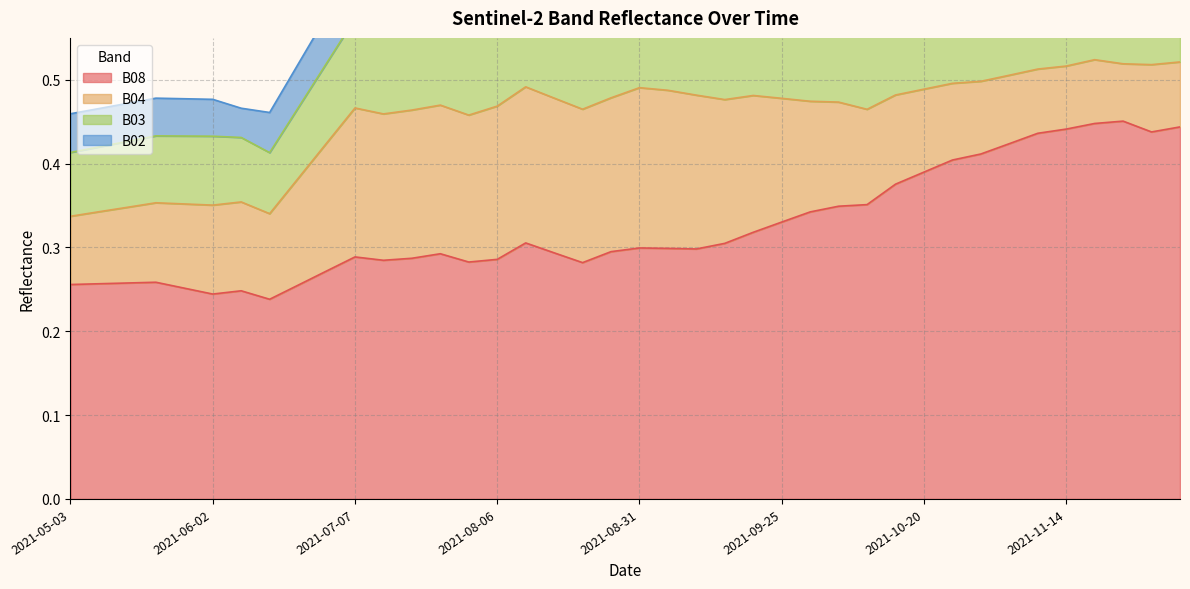

Where is B02 nearest to the value 0?

2021-06-07